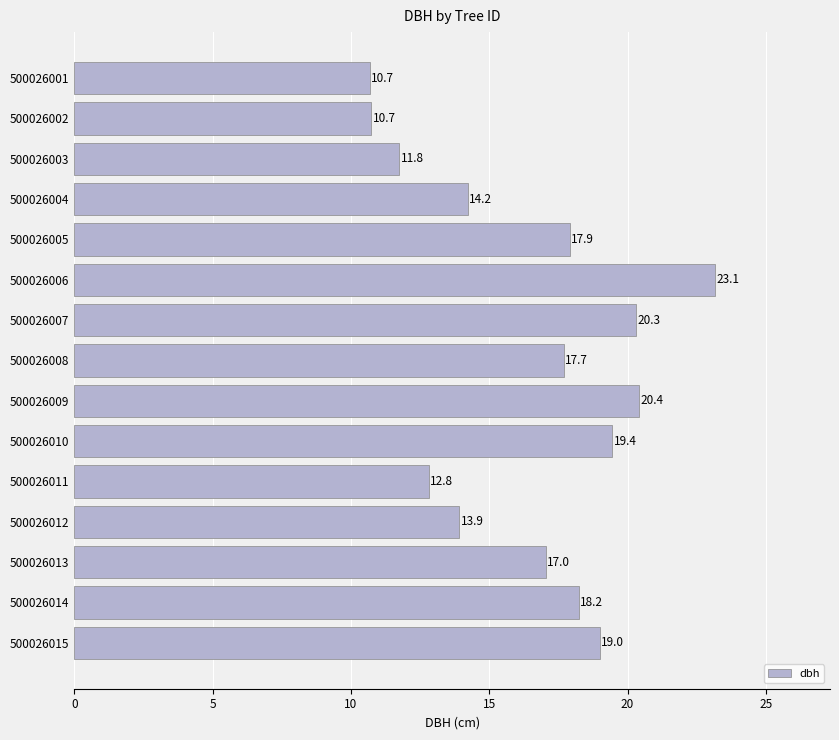

Are the bars horizontal?

Yes